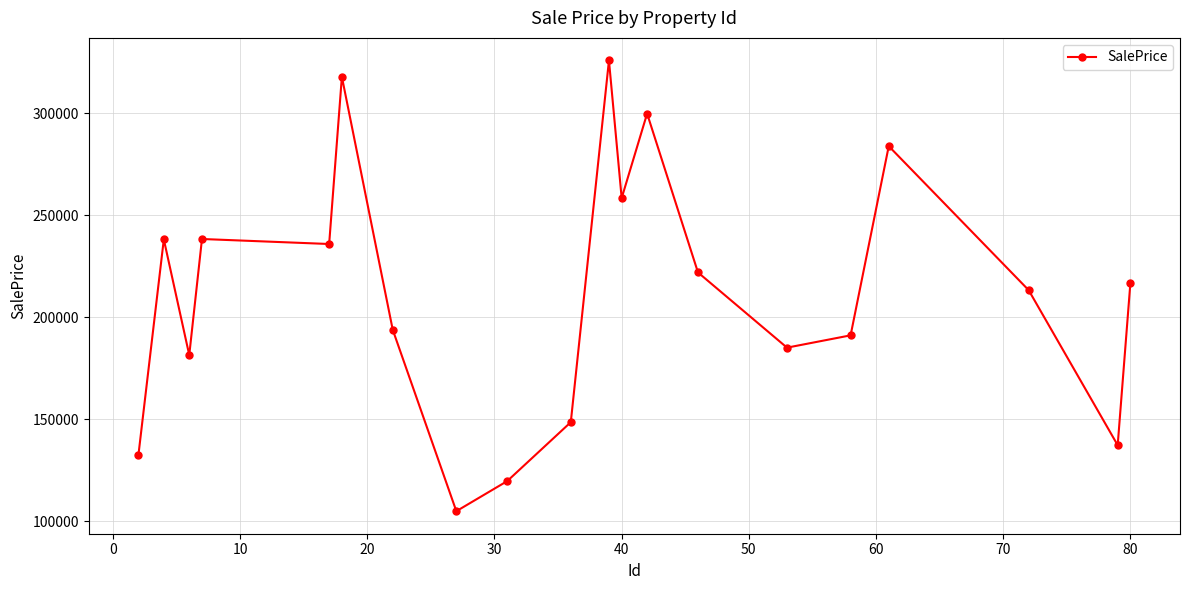

What is the maximum value shown in the chart?

325784.2